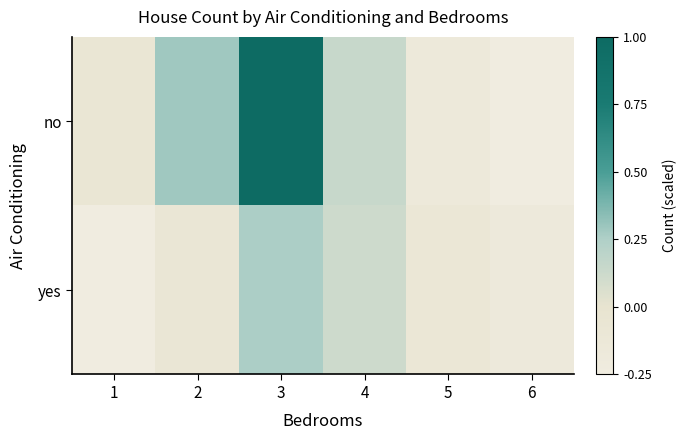

Rank the series by their maximum value, from highest to lowest.

no, yes